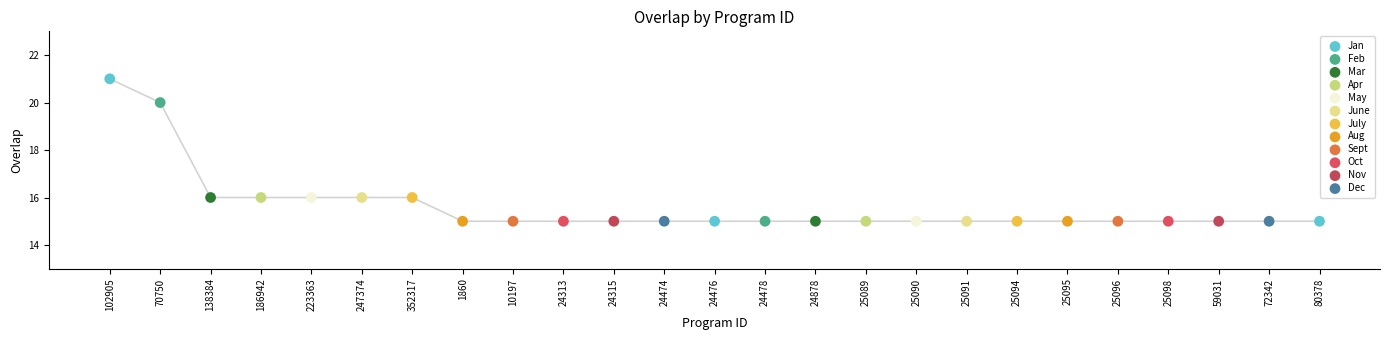

What is the change in value from 70750 to 25091?

-5